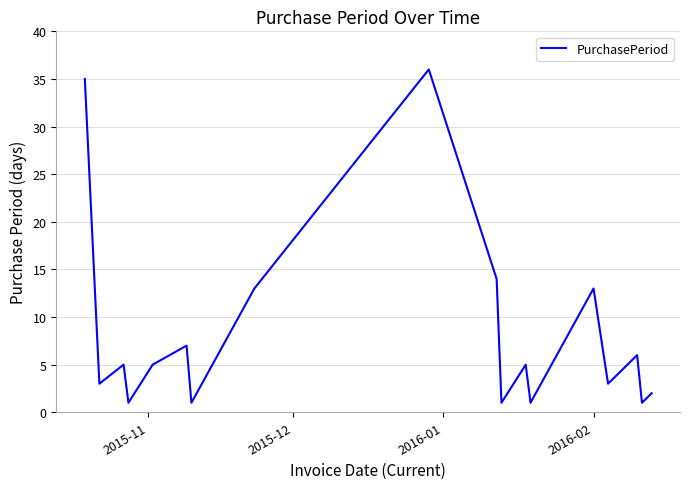

What is the difference between the maximum and minimum values?

35